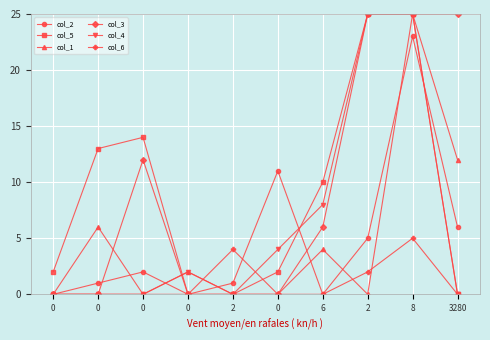

True or false: col_5 and col_1 intersect in this chart.

True